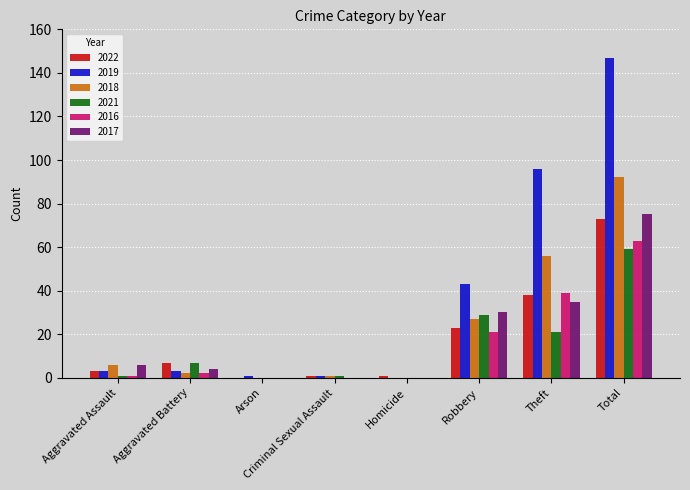

Which series changed the most between Theft and Total?

2019